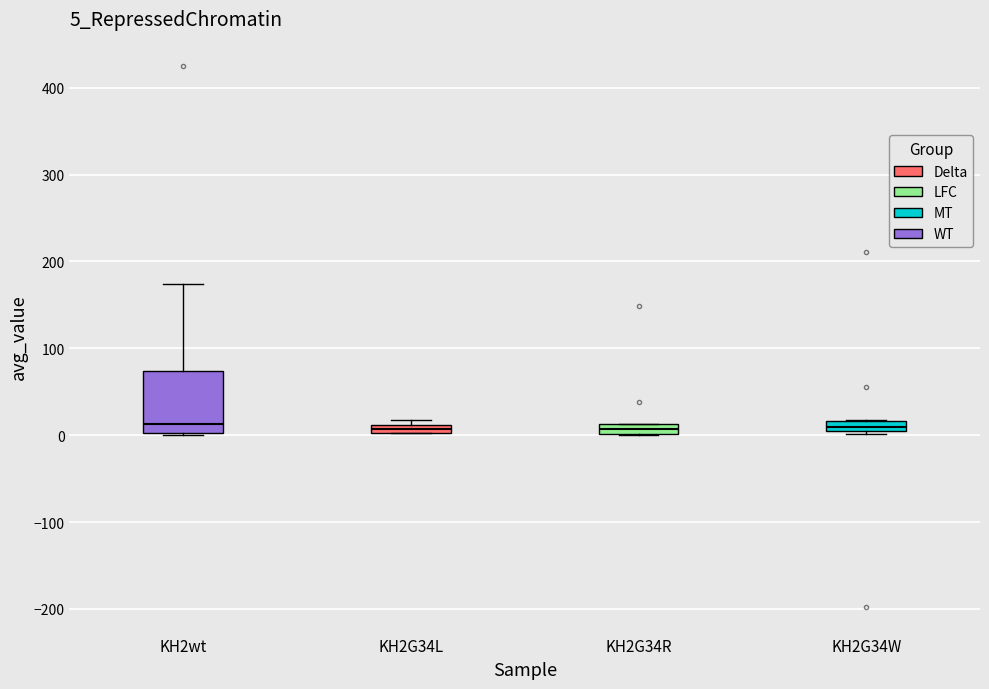

Where is the upper edge of the box for KH2G34W on the y-axis? The values are not printed on the chart, so give them approximately, as read against the axis.

20